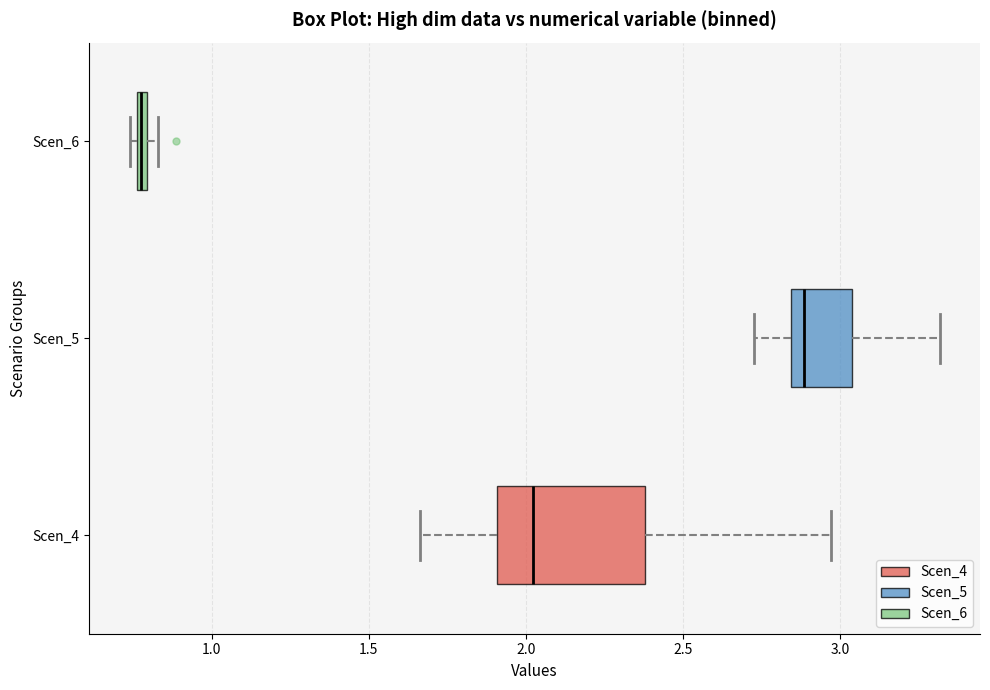

Where does the median line of the box for Scen_5 sit on the x-axis? The values are not printed on the chart, so give them approximately, as read against the axis.

2.90